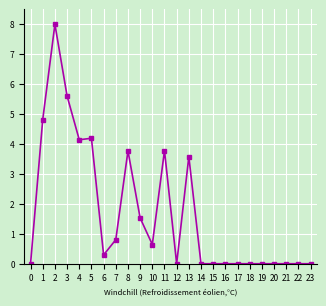

What is the difference between the values at 12 and 9?

1.5